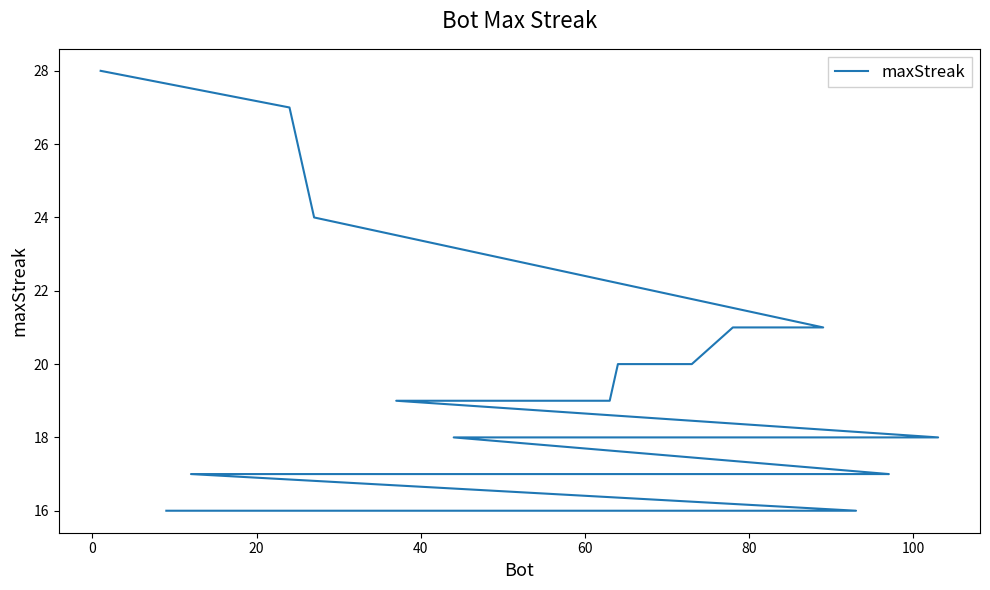

Is it true that the value at 17 is 21?

False